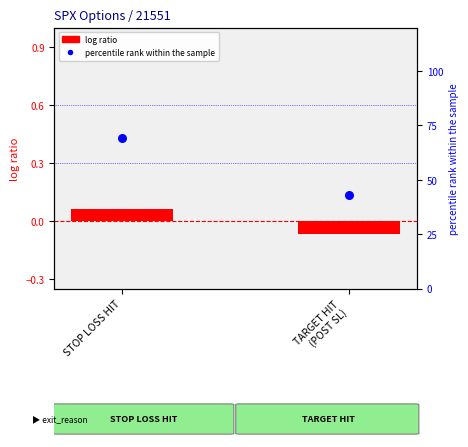

At which category is the sum across all series the highest?

STOP LOSS HIT